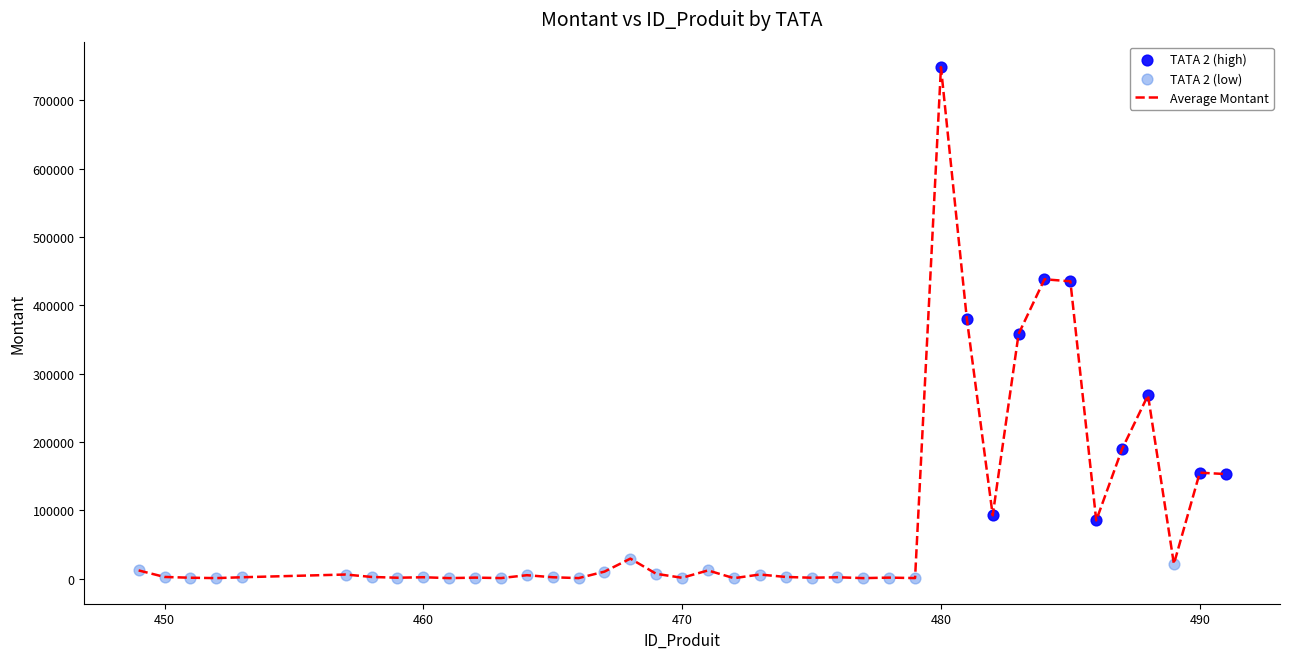

What is the difference between the maximum and minimum values?

747600.0